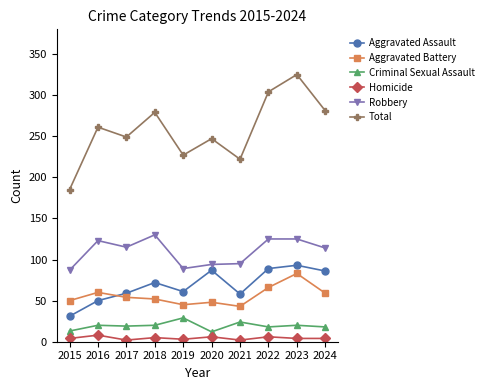

Which series has the largest total across all categories?

Total